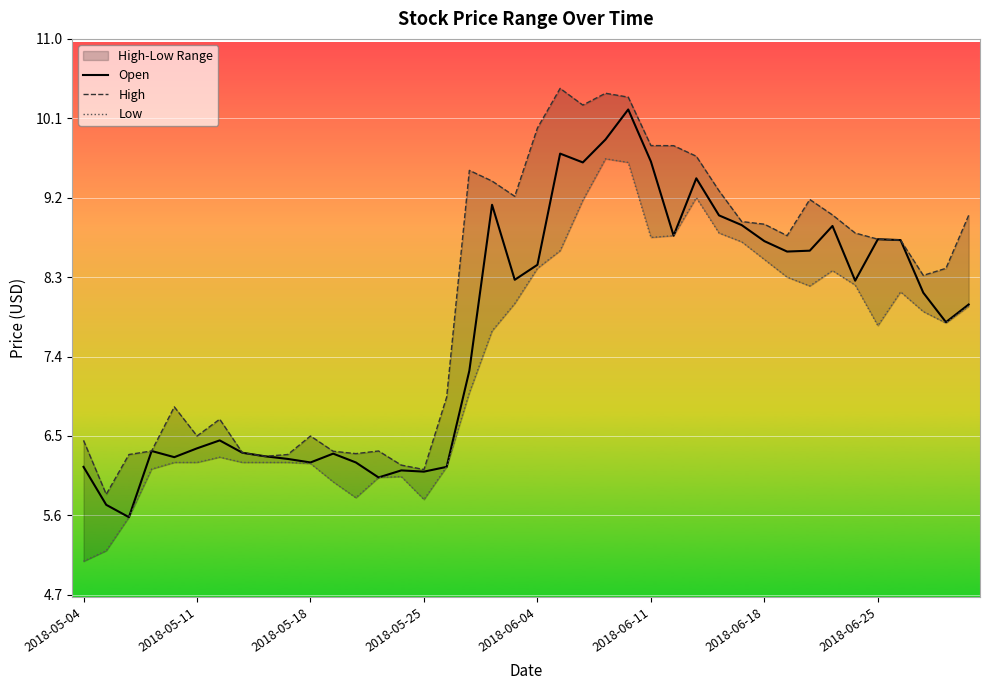

True or false: High and Low cross at least once.

False